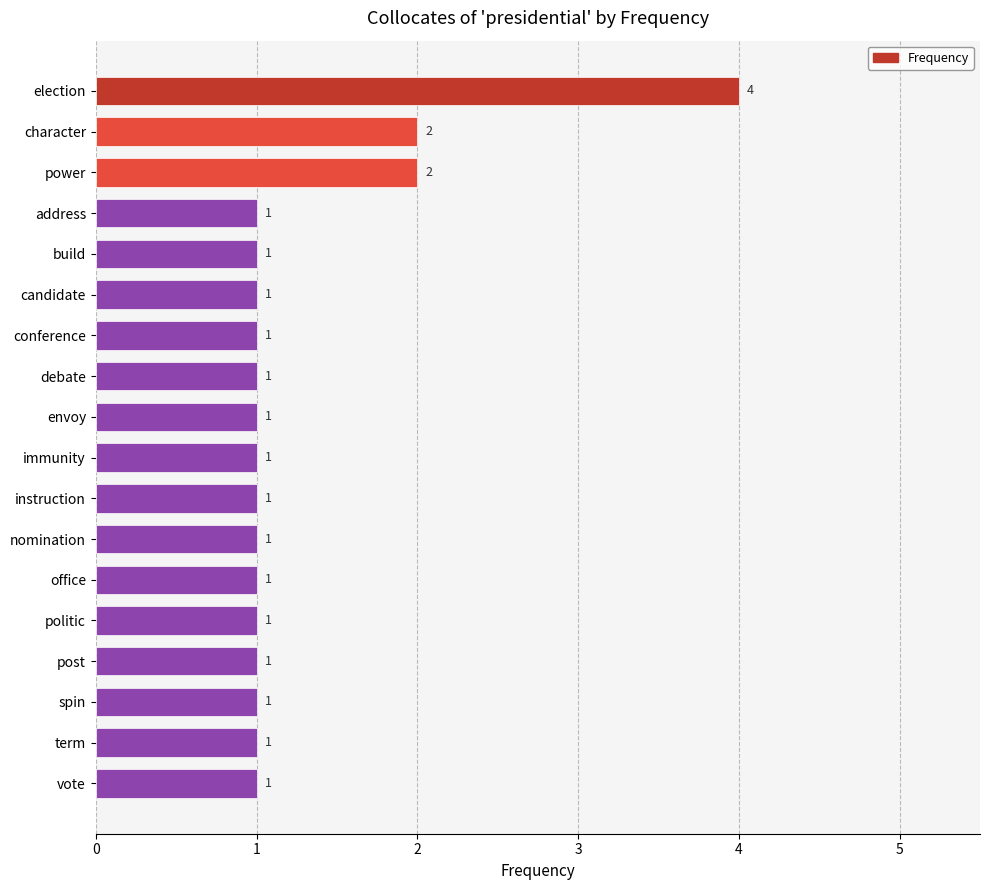

Are the bars horizontal?

Yes